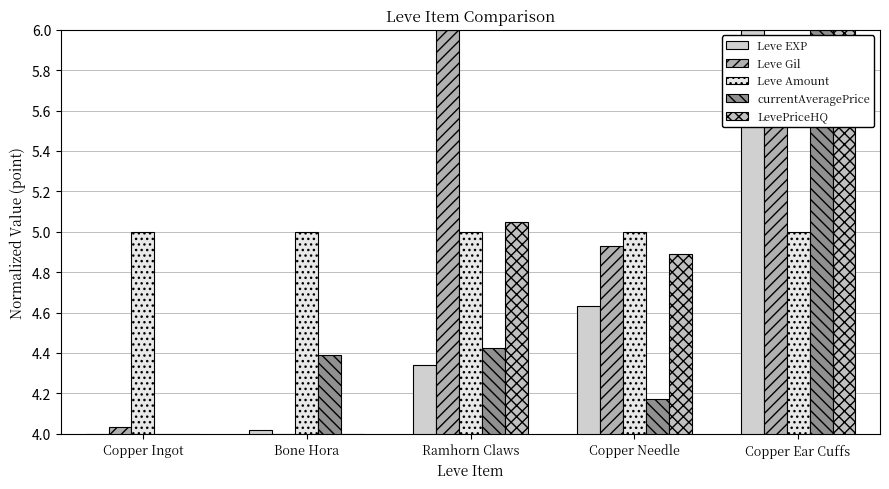

At which label is LevePriceHQ closest to 5?

Ramhorn Claws